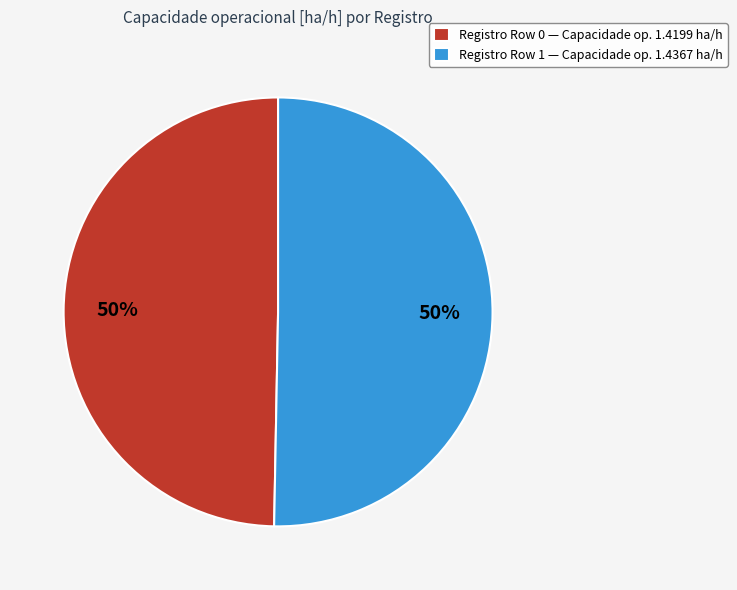

Is it true that Registro Row 0 — Capacidade op. 1.4199 ha/h is 38% of the pie?

False